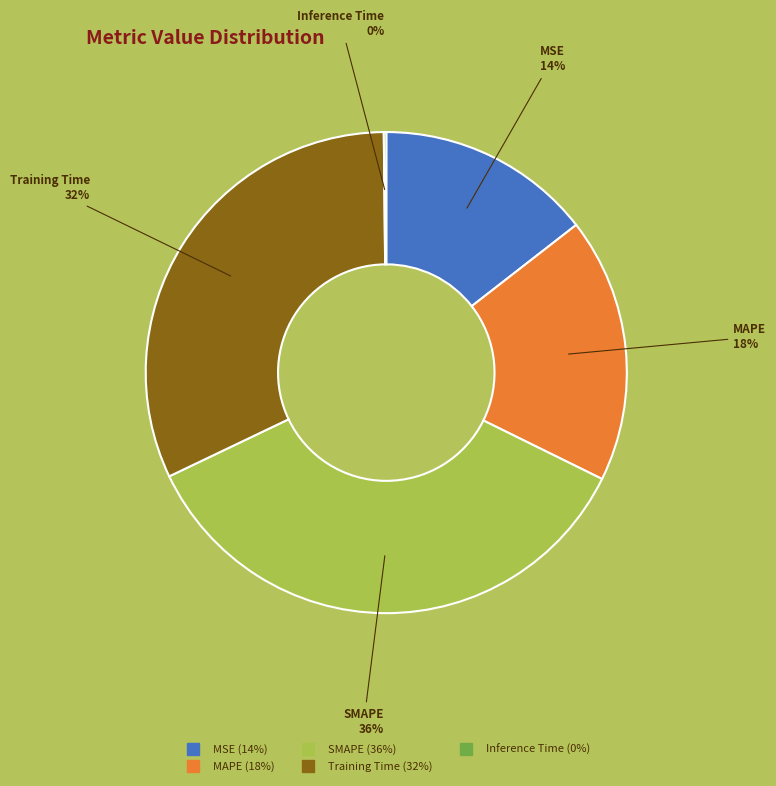

Which category has the biggest portion of the pie?

SMAPE